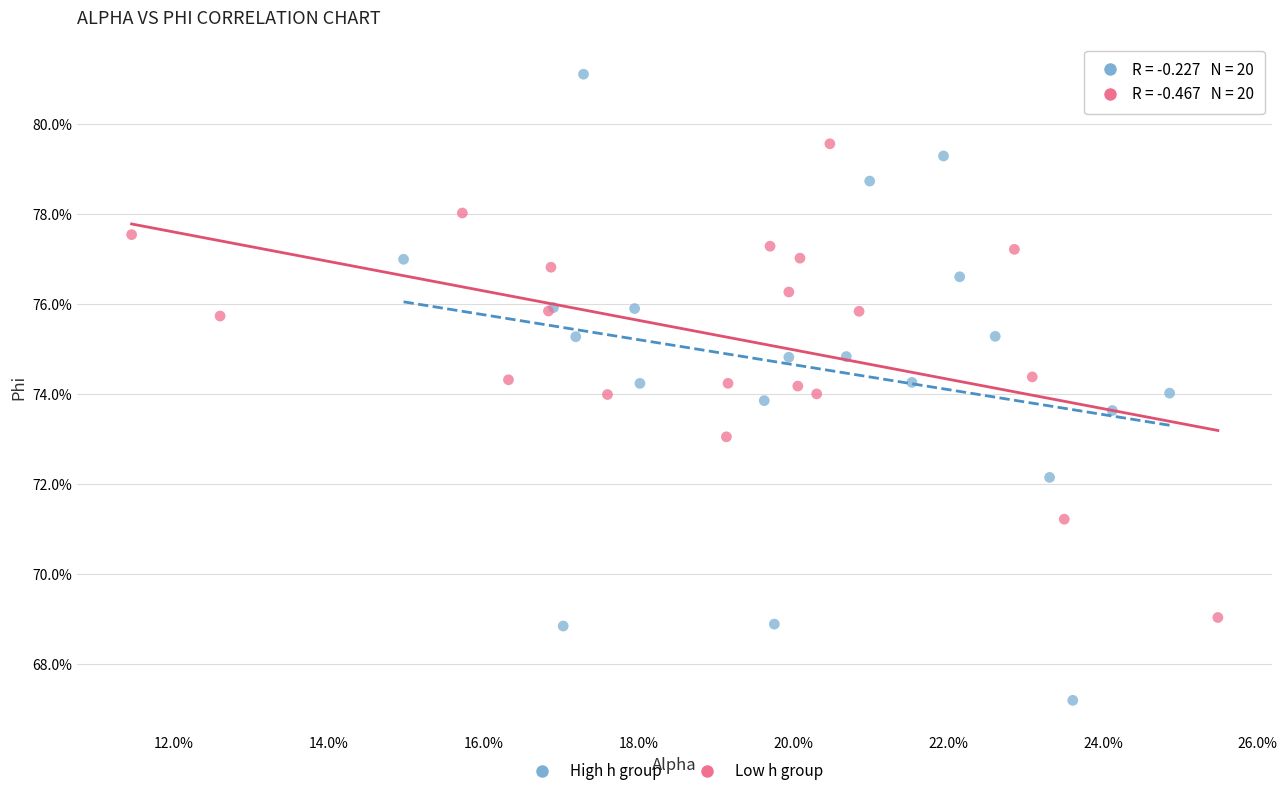

What are all the series names shown in the legend?

High h group, Low h group